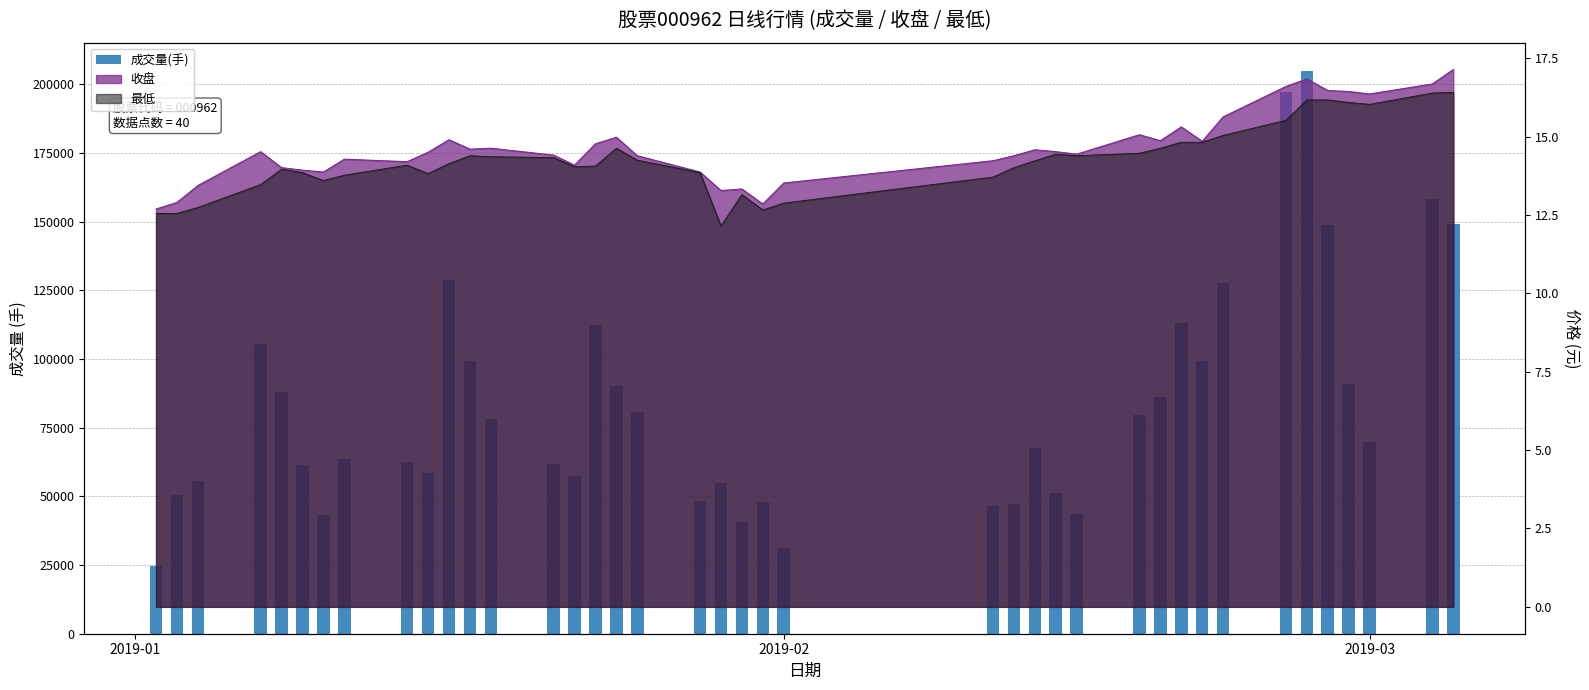

How many bars are there in total?

40